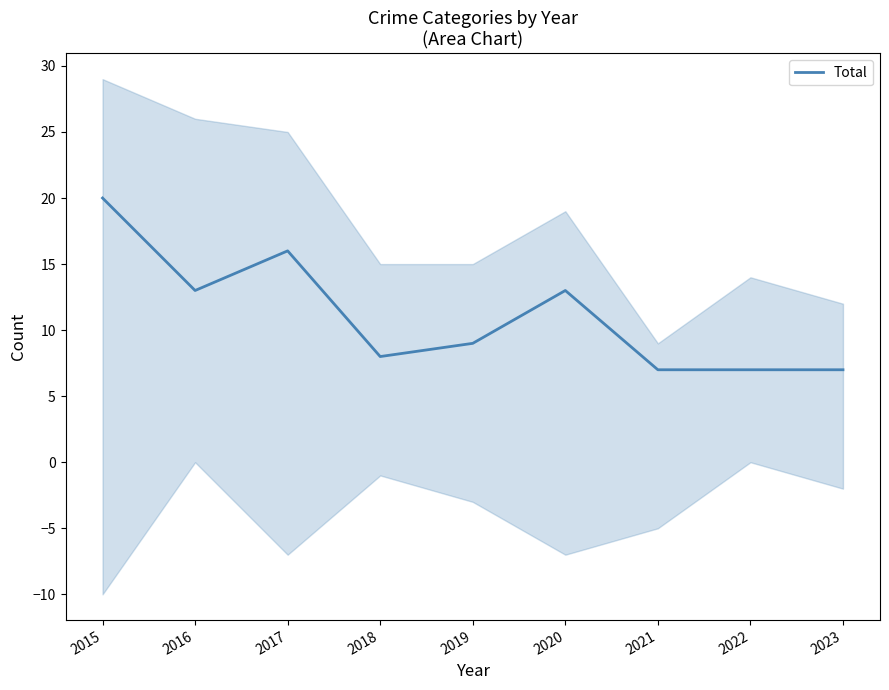

How many data points are less than 9?

4